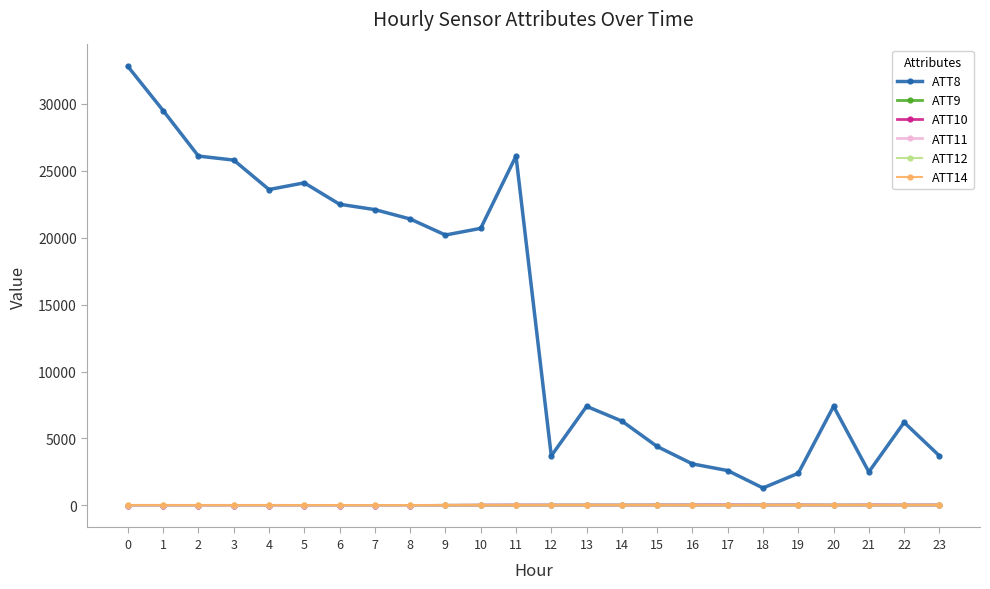

Which series has the largest total across all categories?

ATT8